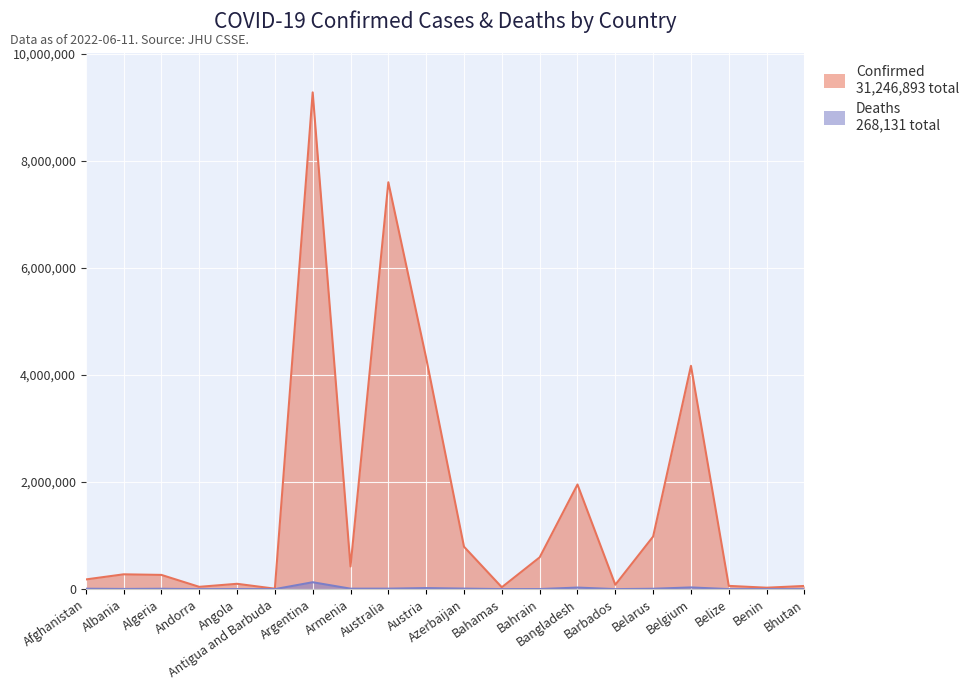

Reading left to right, extract all data points from this chart.

Confirmed: Afghanistan=180864	Albania=276638	Algeria=265925	Andorra=43224	Angola=99761	Antigua and Barbuda=8479	Argentina=9276618	Armenia=423006	Australia=7597710	Austria=4316435	Azerbaijan=792785	Bahamas=35218	Bahrain=593654	Bangladesh=1953935	Barbados=82071	Belarus=982867	Belgium=4170252	Belize=60863	Benin=26952	Bhutan=59636
Deaths: Afghanistan=7709	Albania=3497	Algeria=6875	Andorra=153	Angola=1900	Antigua and Barbuda=140	Argentina=128973	Armenia=8629	Australia=9024	Austria=19963	Azerbaijan=9713	Bahamas=812	Bahrain=1489	Bangladesh=29131	Barbados=467	Belarus=6978	Belgium=31816	Belize=678	Benin=163	Bhutan=21